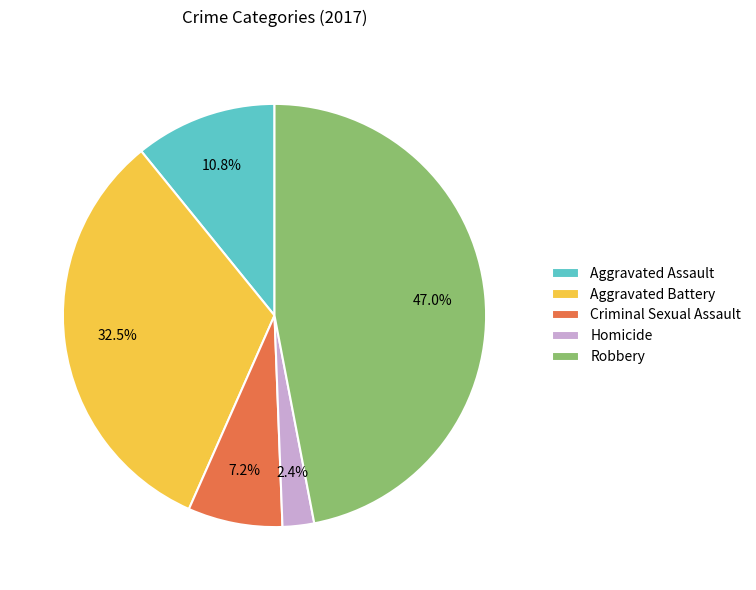

To the nearest percent, what is the difference between the Aggravated Assault and Homicide slice percentages?

8%